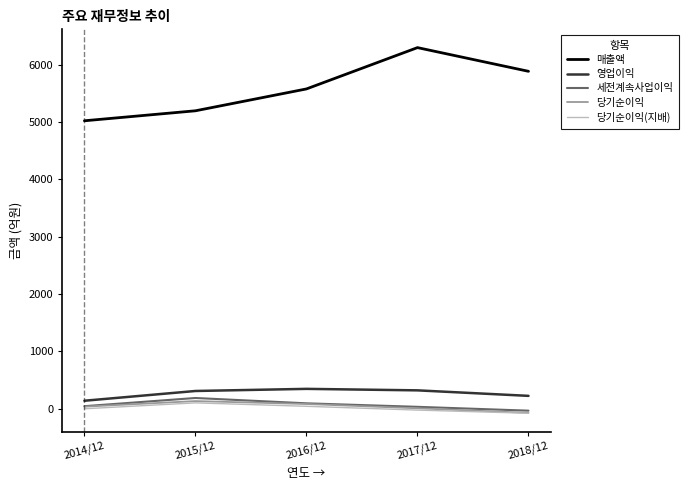

At which category is the sum across all series the highest?

2017/12